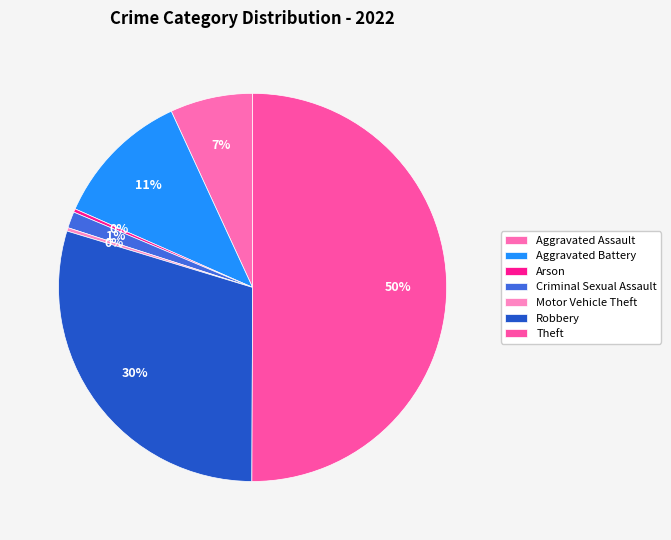

Count the number of slices in the pie.

7